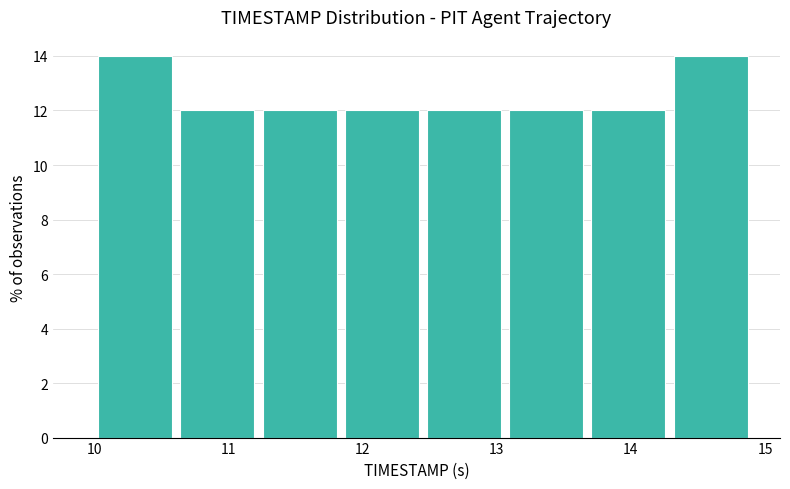

How tall is the bar that spans 11.8 to 12.5 on the x-axis? Neither the bar edges nor the heights are printed on the chart, so give them approximately, as read against the axes.

12